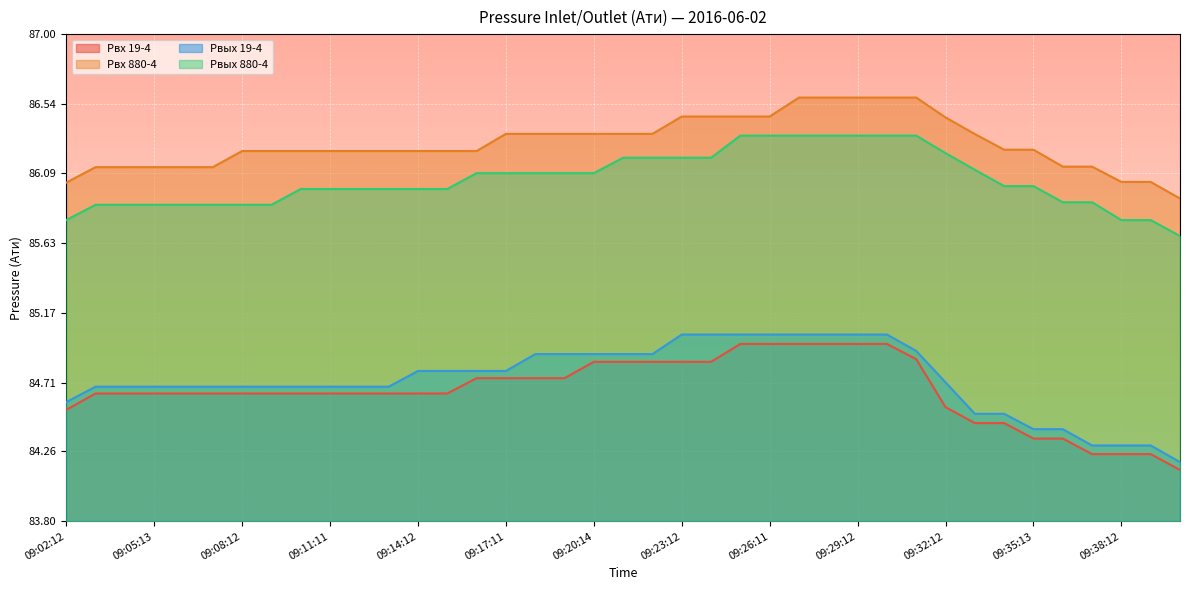

What are all the series names shown in the legend?

Pвх 19-4, Pвх 880-4, Pвых 19-4, Pвых 880-4